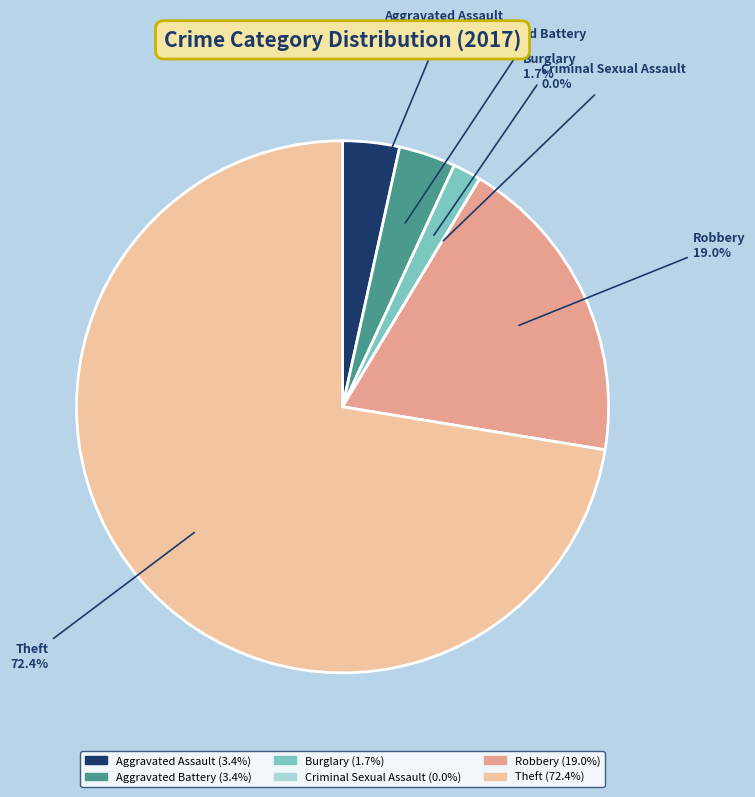

What portion of the pie excludes Burglary?

98.3%